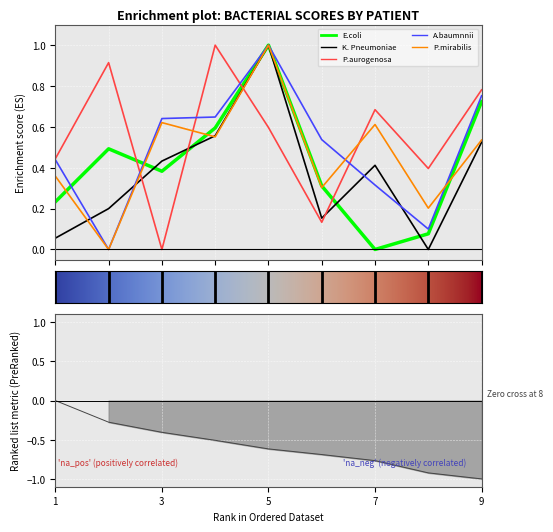

What is the difference between the maximum and minimum values in the A.baumnnii series?

1.0